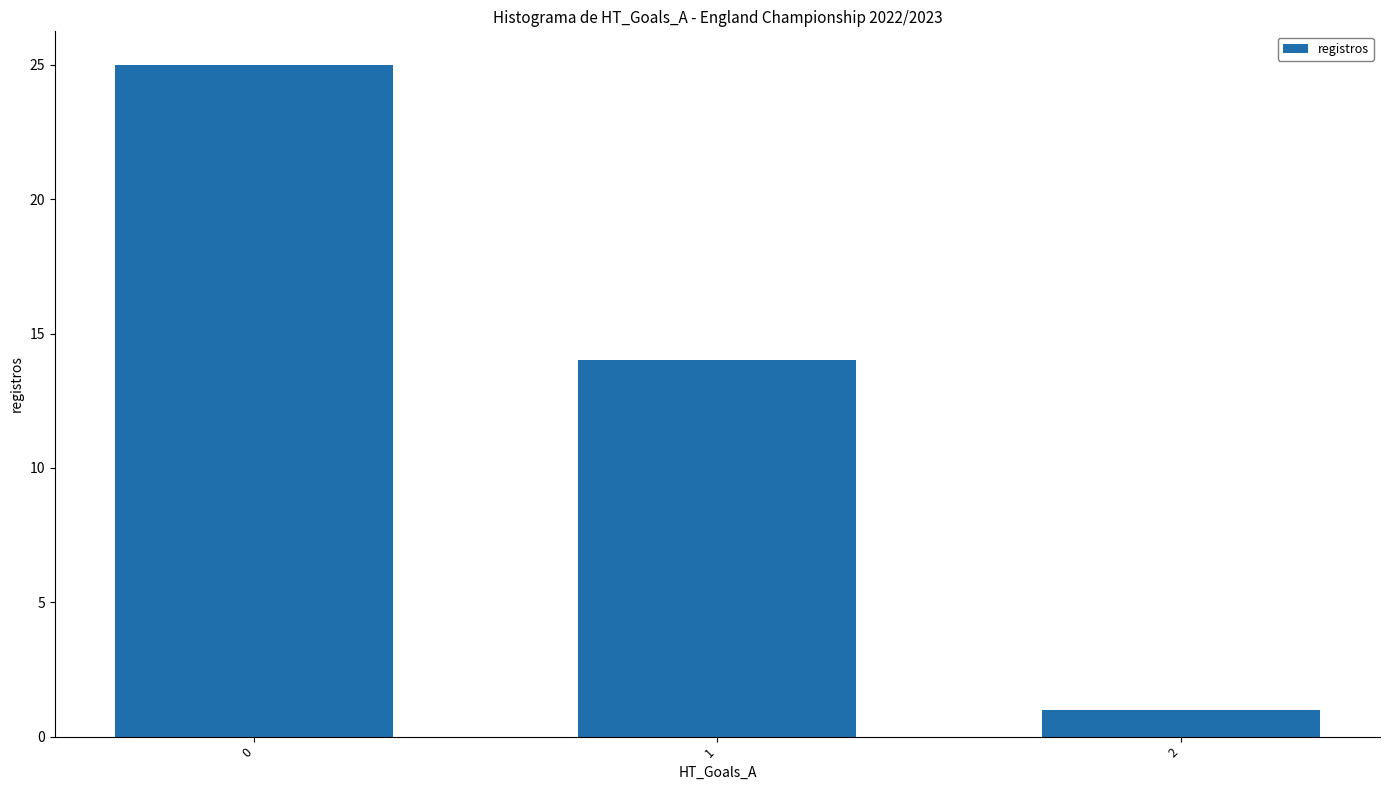

Reading right to left, extract all data points from this chart.

1	14	25